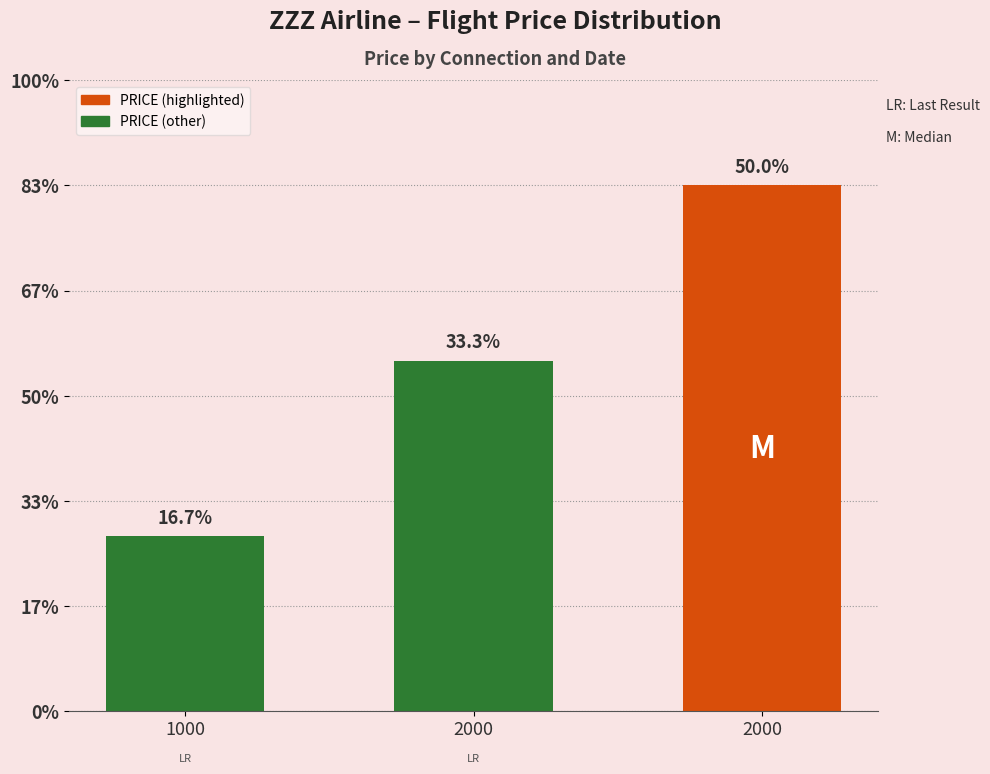

Rank the categories by value from highest to lowest.

2000, 2000, 1000